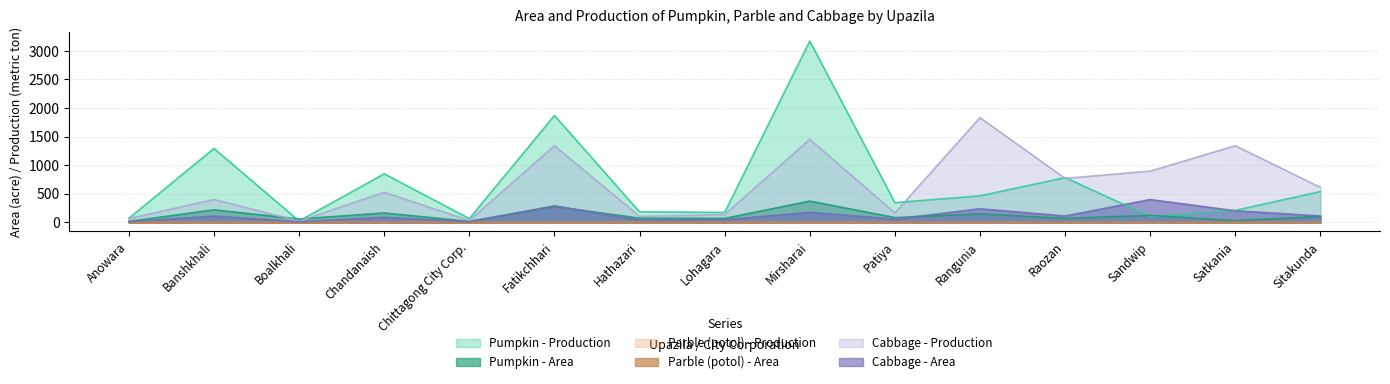

Reading right to left, extract all data points from this chart.

Pumpkin - Production: Sitakunda=540	Satkania=210	Sandwip=101	Raozan=784	Rangunia=464	Patiya=346	Mirsharai=3172	Lohagara=175	Hathazari=185	Fatikchhari=1871	Chittagong City Corp.=67	Chandanaish=850	Boalkhali=25	Banshkhali=1294	Anowara=72
Pumpkin - Area: Sitakunda=106	Satkania=30	Sandwip=124	Raozan=70	Rangunia=150	Patiya=84	Mirsharai=373	Lohagara=70	Hathazari=74	Fatikchhari=278	Chittagong City Corp.=18	Chandanaish=165	Boalkhali=59	Banshkhali=220	Anowara=17
Parble (potol) - Production: Sitakunda=0	Satkania=0	Sandwip=0	Raozan=0	Rangunia=0	Patiya=0	Mirsharai=0	Lohagara=0	Hathazari=0	Fatikchhari=0	Chittagong City Corp.=0	Chandanaish=3	Boalkhali=0	Banshkhali=0	Anowara=0
Cabbage - Production: Sitakunda=612	Satkania=1341	Sandwip=897	Raozan=770	Rangunia=1833	Patiya=166	Mirsharai=1453	Lohagara=136	Hathazari=105	Fatikchhari=1341	Chittagong City Corp.=33	Chandanaish=527	Boalkhali=24	Banshkhali=400	Anowara=67
Parble (potol) - Area: Sitakunda=0	Satkania=0	Sandwip=0	Raozan=0	Rangunia=0	Patiya=0	Mirsharai=0	Lohagara=0	Hathazari=0	Fatikchhari=0	Chittagong City Corp.=0	Chandanaish=3	Boalkhali=0	Banshkhali=0	Anowara=0
Cabbage - Area: Sitakunda=113	Satkania=203	Sandwip=400	Raozan=112	Rangunia=239	Patiya=58	Mirsharai=177	Lohagara=47	Hathazari=40	Fatikchhari=290	Chittagong City Corp.=12	Chandanaish=90	Boalkhali=11	Banshkhali=111	Anowara=12